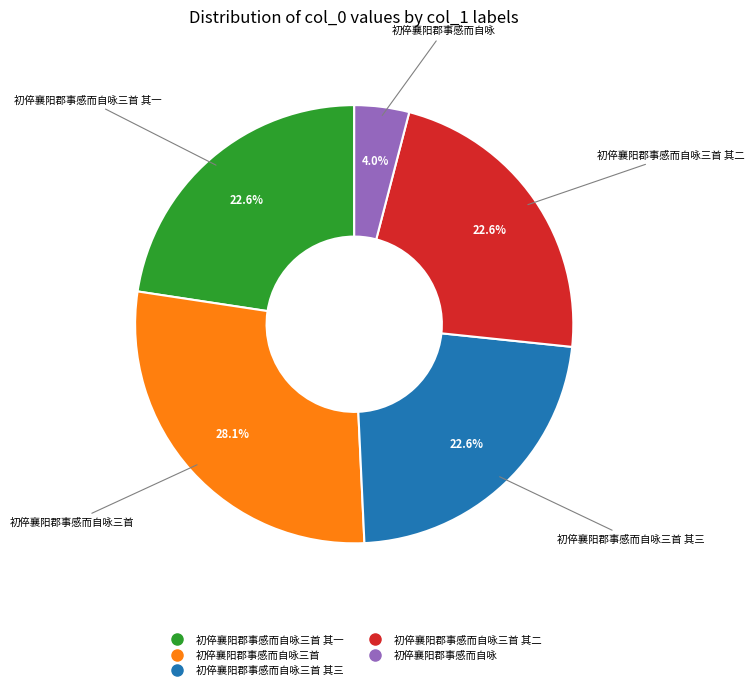

Does any single category account for the majority?

No